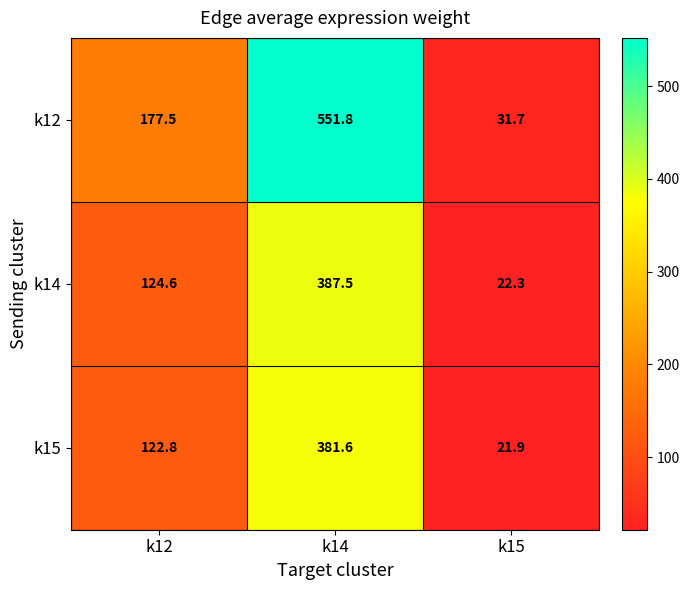

Which series has the largest total across all categories?

k12